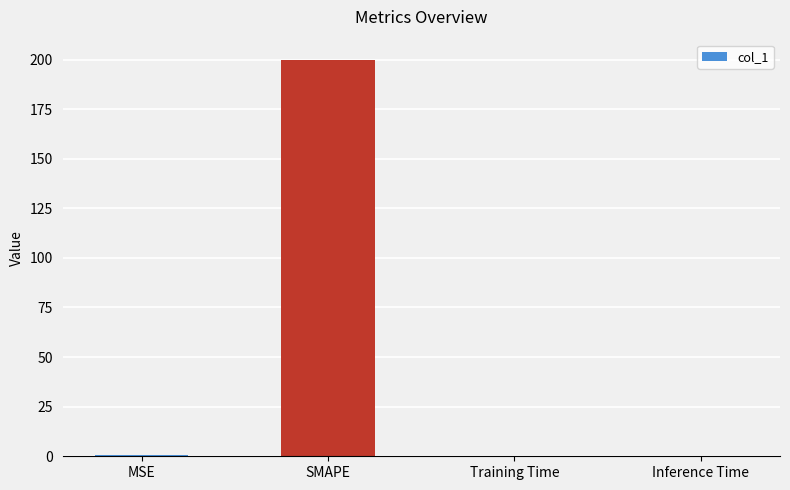

What is the greatest value displayed?

200.0